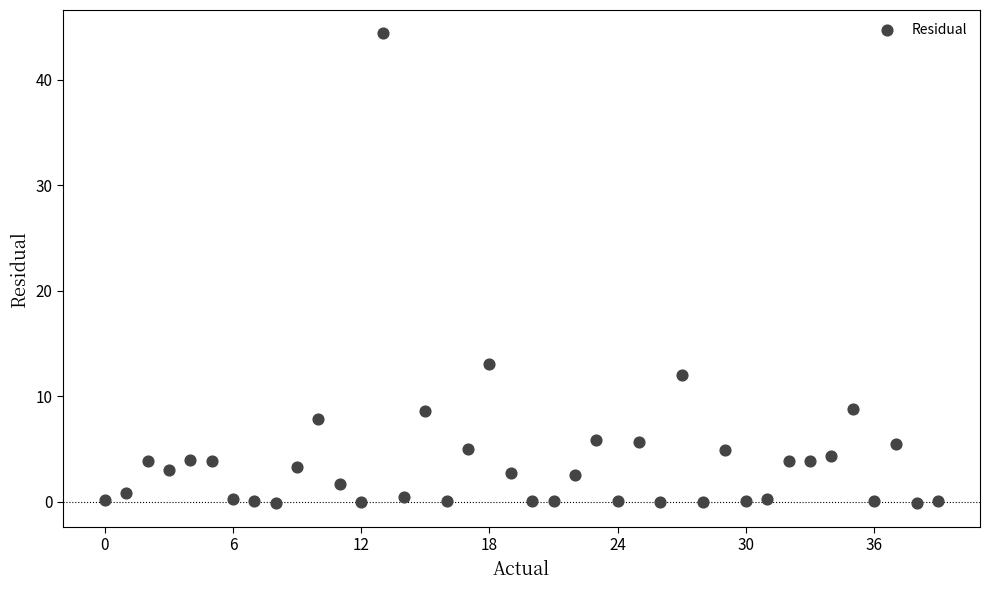

What Y value in the scatter plot is closest to 22?

13.0